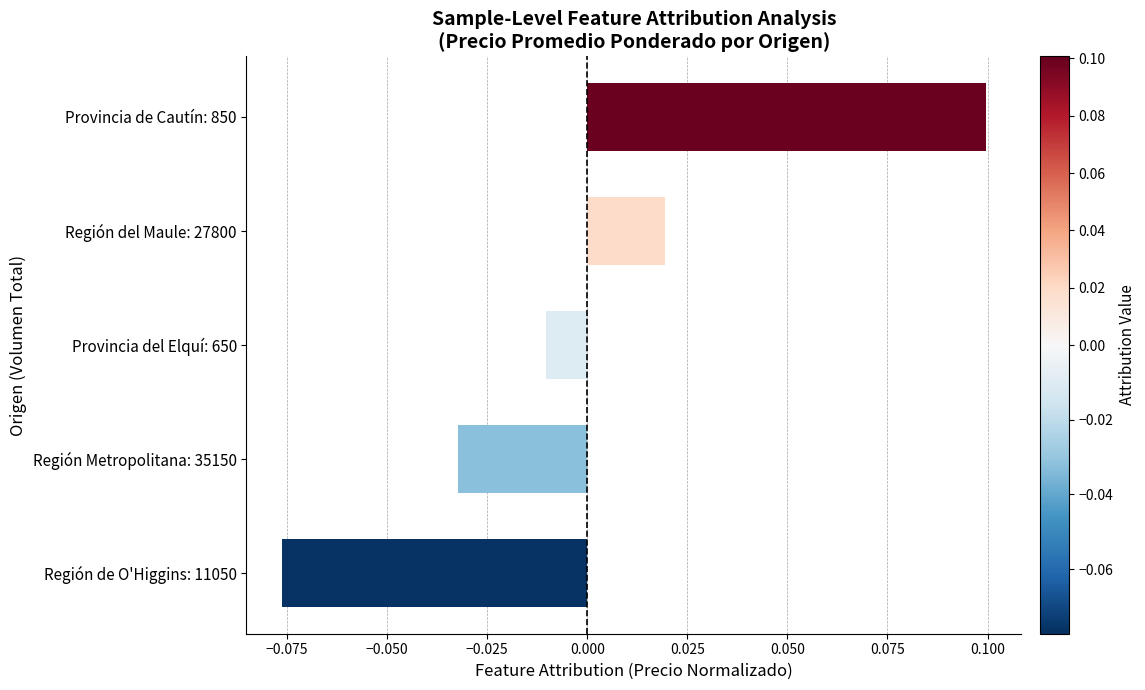

Where is the data nearest to the value 0?

Provincia del Elquí: 650